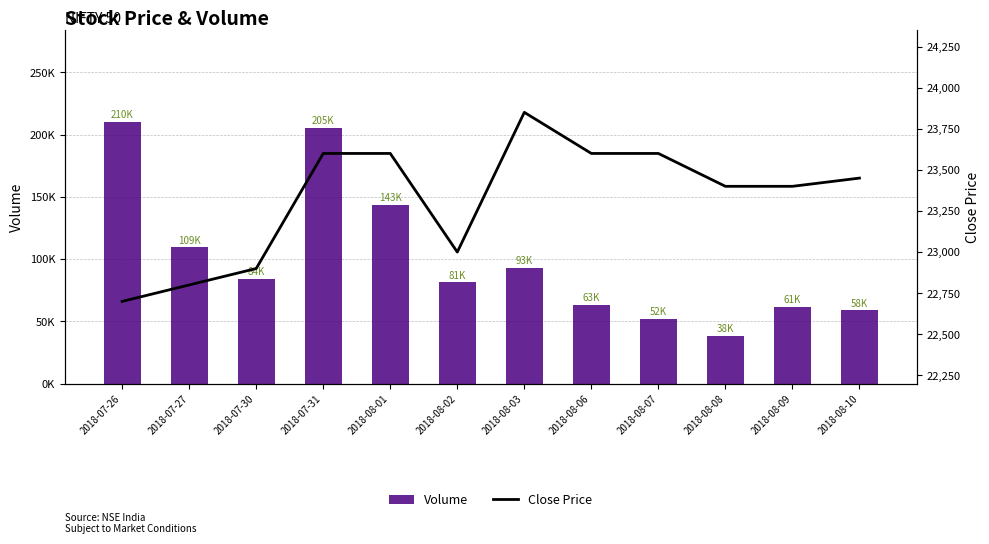

Rank the series by their maximum value, from highest to lowest.

Volume, Close Price